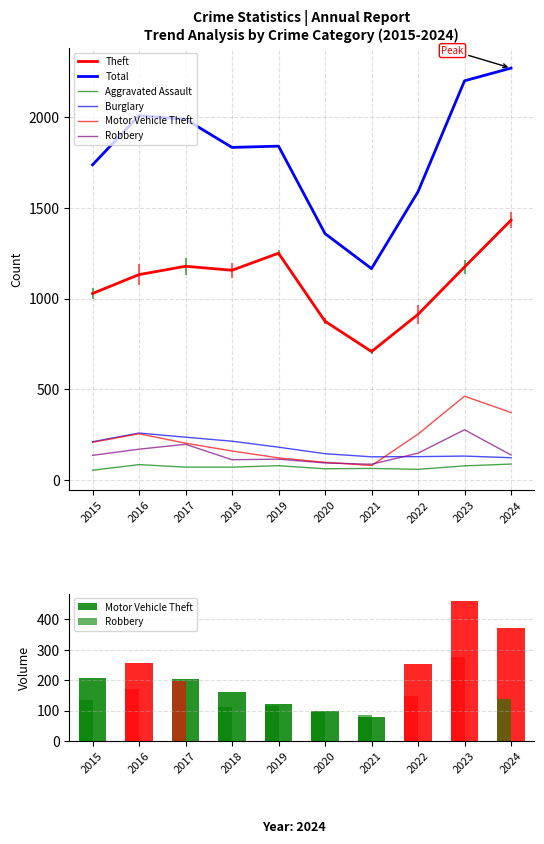

Does the chart contain stacked bars?

No